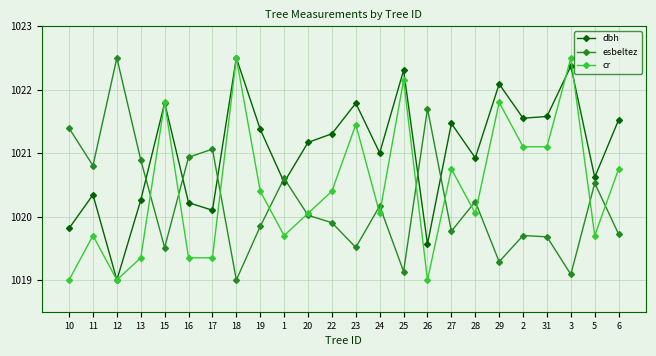

At 3, list the series in order from smallest to largest.

esbeltez, dbh, cr